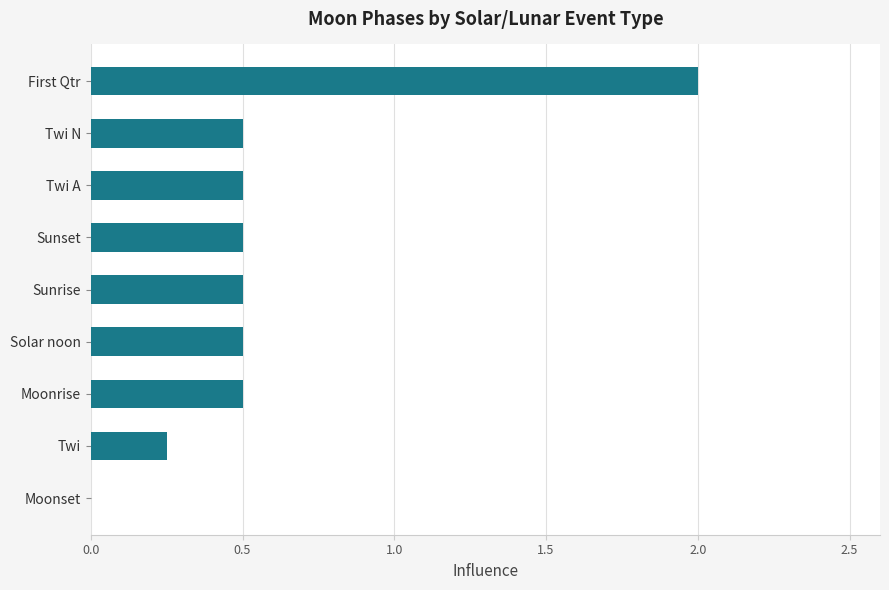

What is the maximum value shown in the chart?

2.0